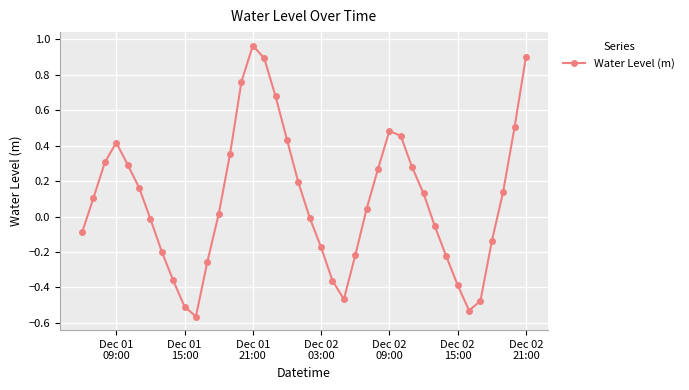

How many points are lower than both their immediate neighbors (excluding endpoints)?

3